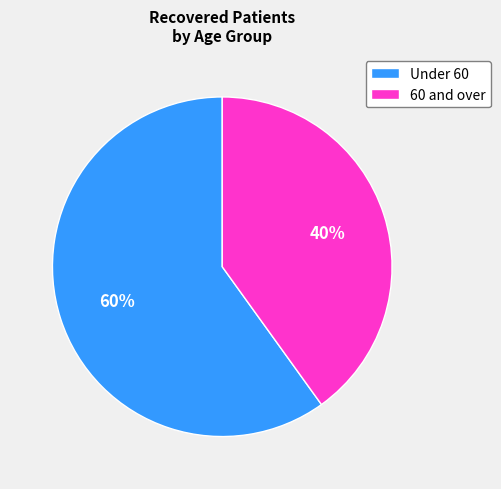

To the nearest percent, what percentage of the pie is Under 60?

60%